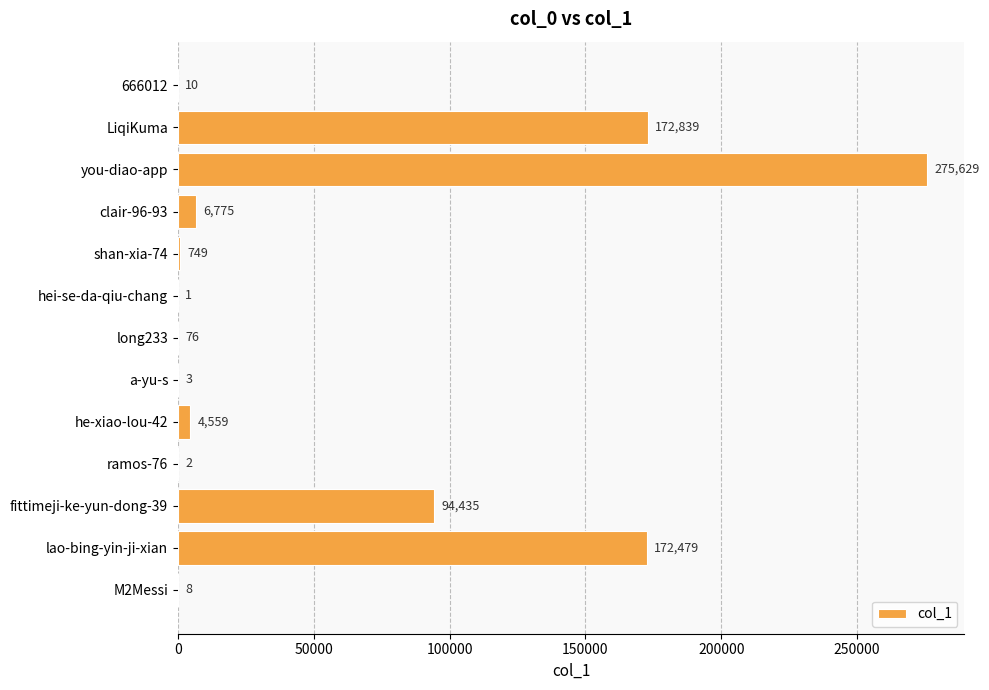

What is the change in value from LiqiKuma to shan-xia-74?

-172090